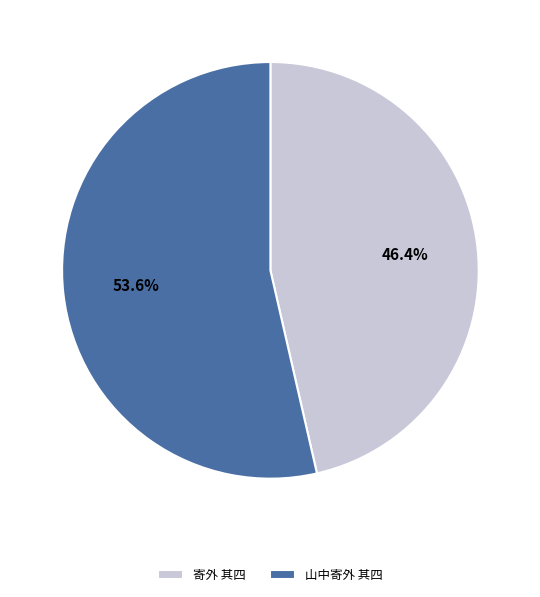

What is the smallest slice in the pie chart?

寄外 其四